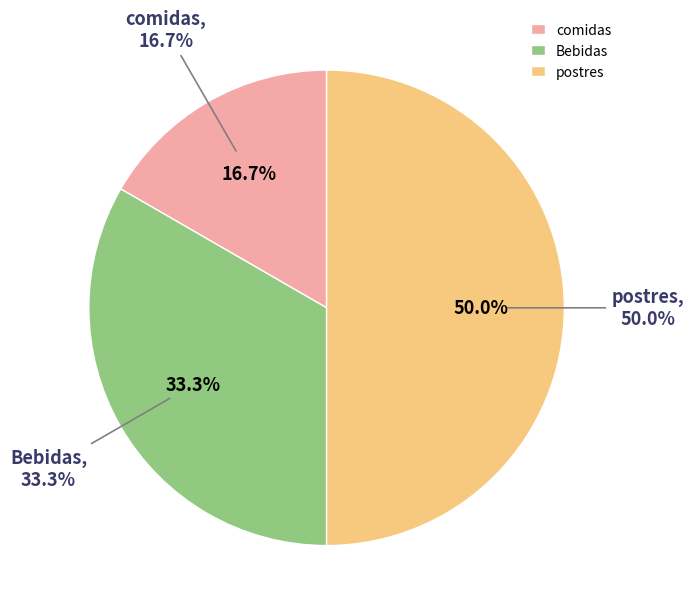

What is the largest slice in the pie chart?

postres